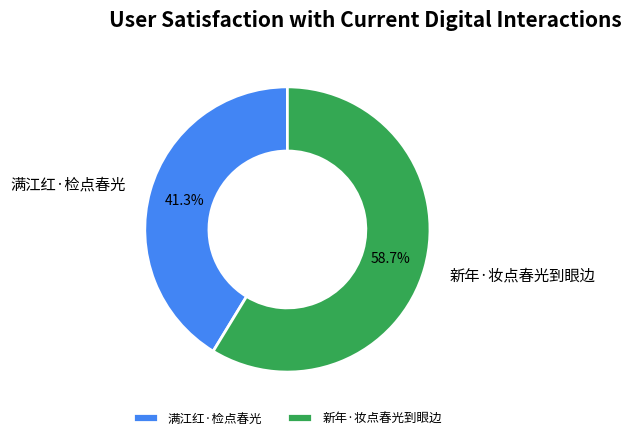

What is the largest slice in the pie chart?

新年·妆点春光到眼边